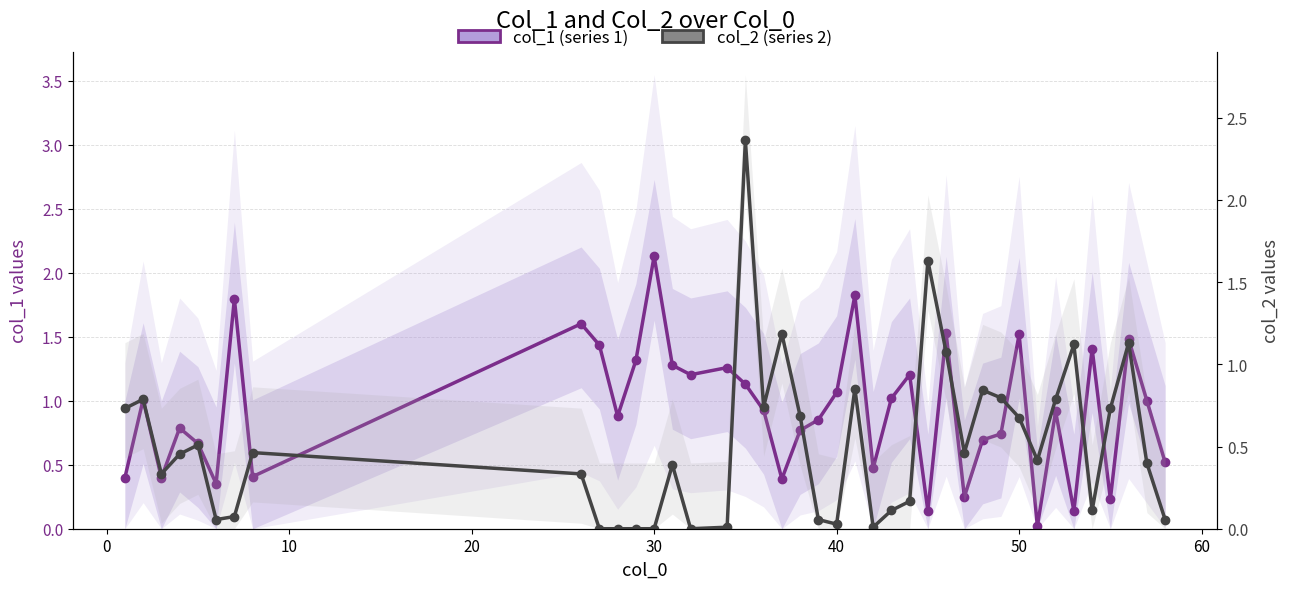

Rank the series by their maximum value, from lowest to highest.

col_1 (series 1), col_2 (series 2)